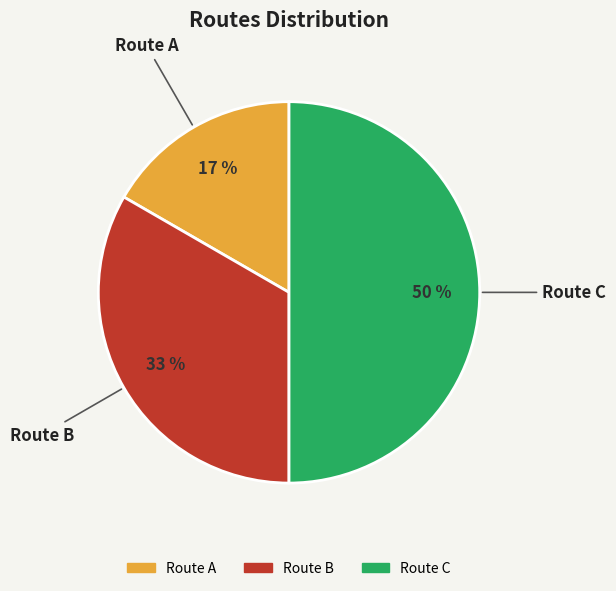

To the nearest percent, what is the average slice percentage?

33%